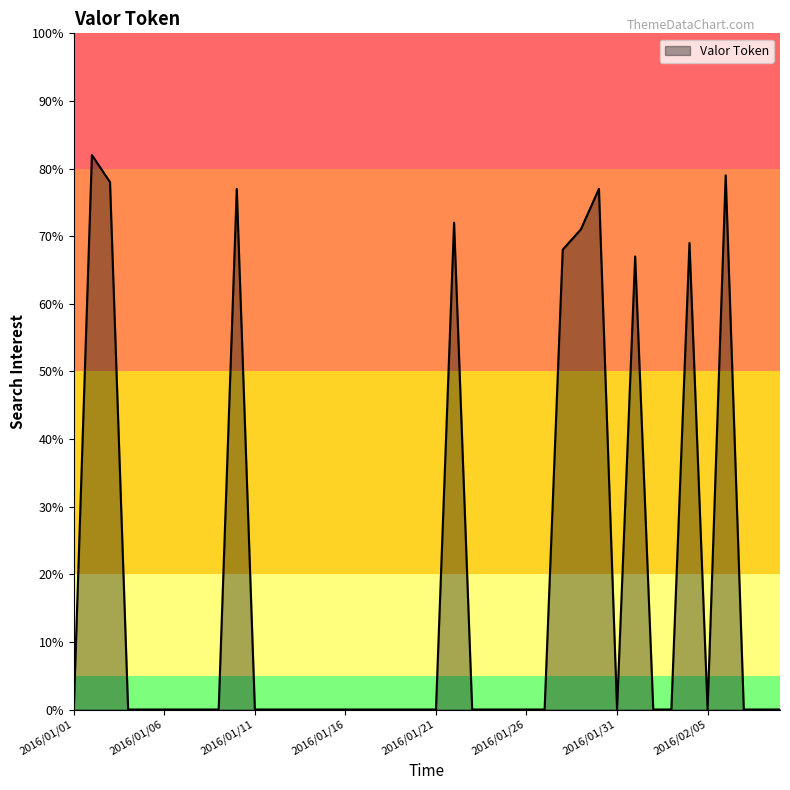

What is the greatest value displayed?

82